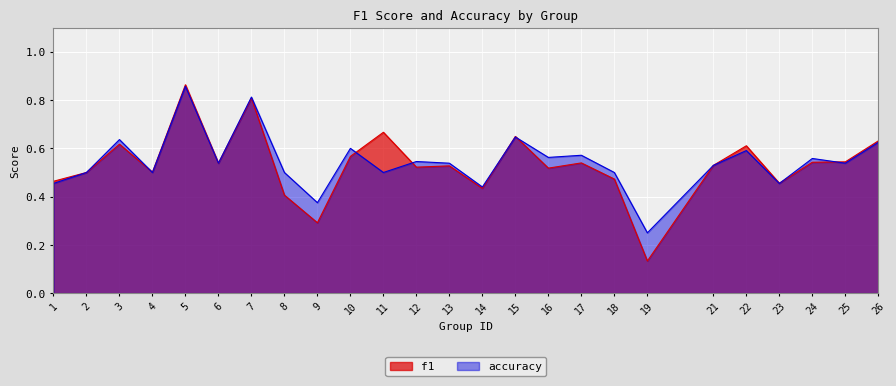

What is the difference between the second highest and minimum values in the f1 series?

0.7